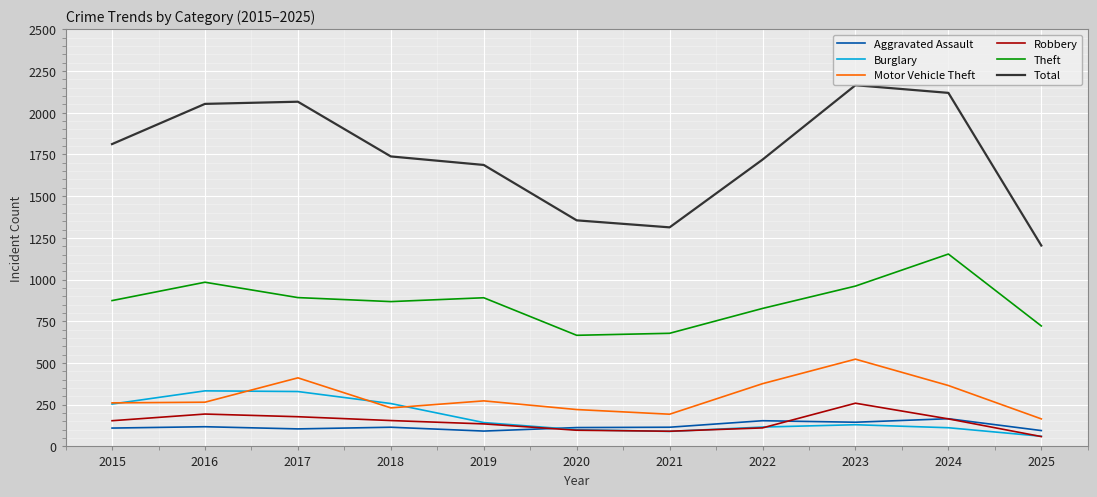

What is the difference between the Aggravated Assault values at 2024 and 2016?

48